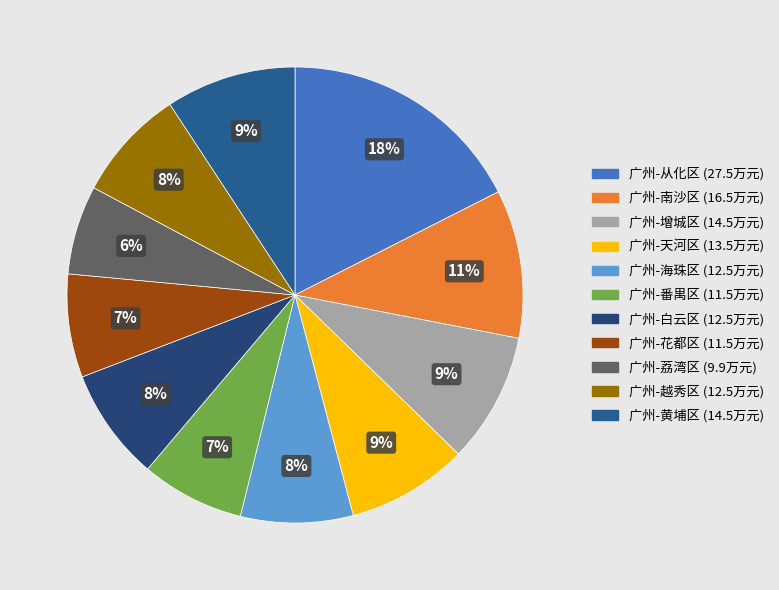

Rank the categories by value from highest to lowest.

广州-从化区, 广州-南沙区, 广州-增城区, 广州-黄埔区, 广州-天河区, 广州-海珠区, 广州-白云区, 广州-越秀区, 广州-番禺区, 广州-花都区, 广州-荔湾区